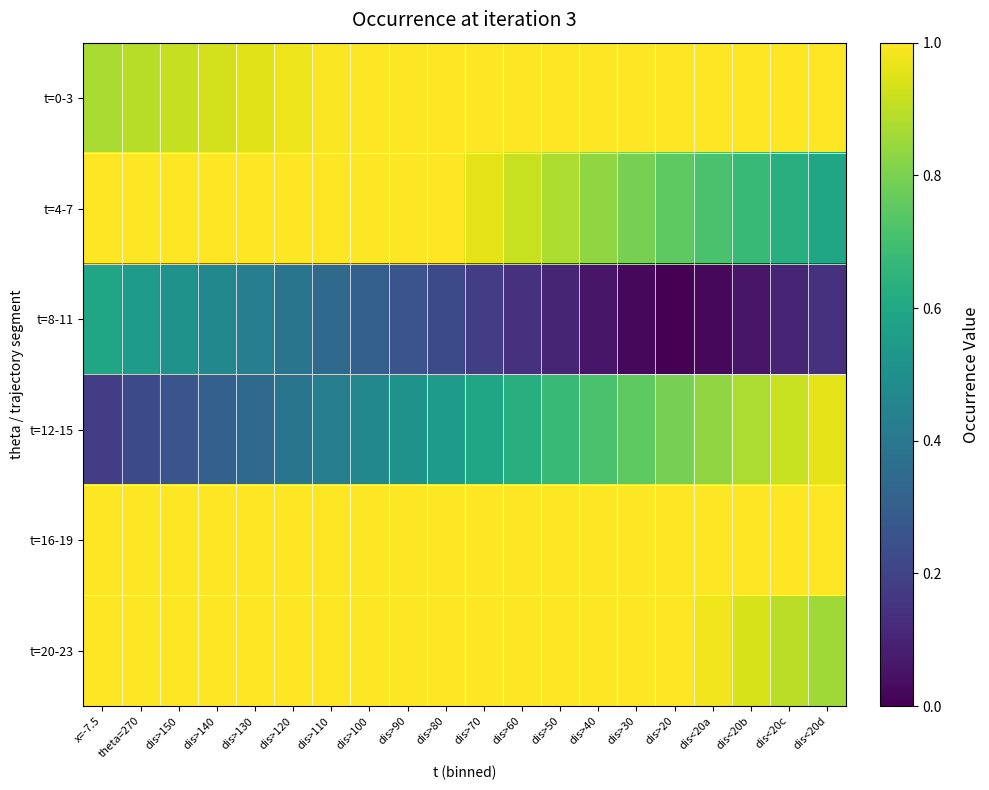

At which category is the sum across all series the highest?

dis>100